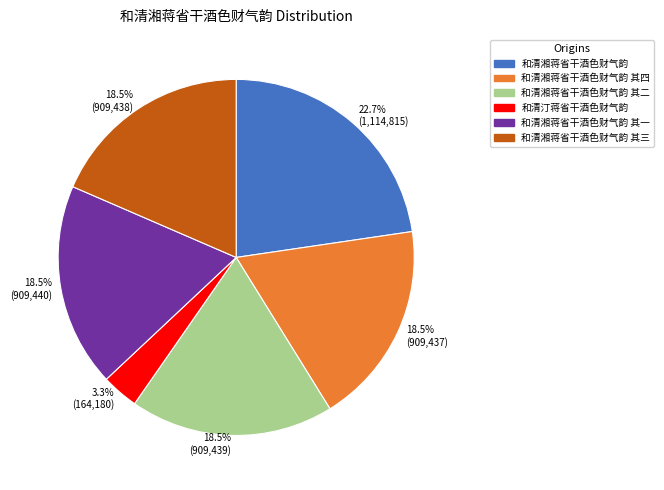

Which slice is the smallest?

3.3% (164,180)